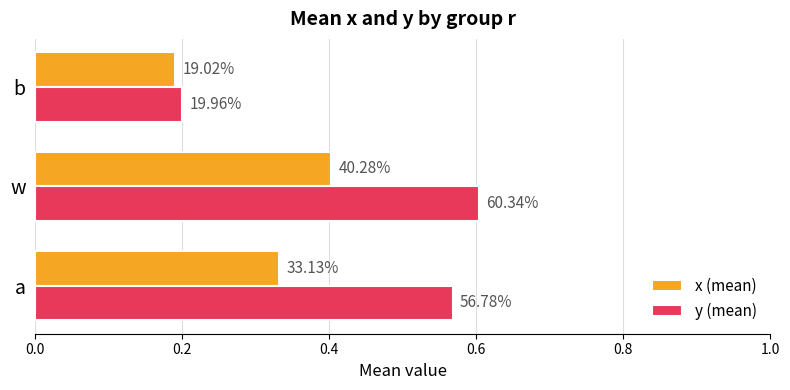

What is the greatest value displayed?

0.6